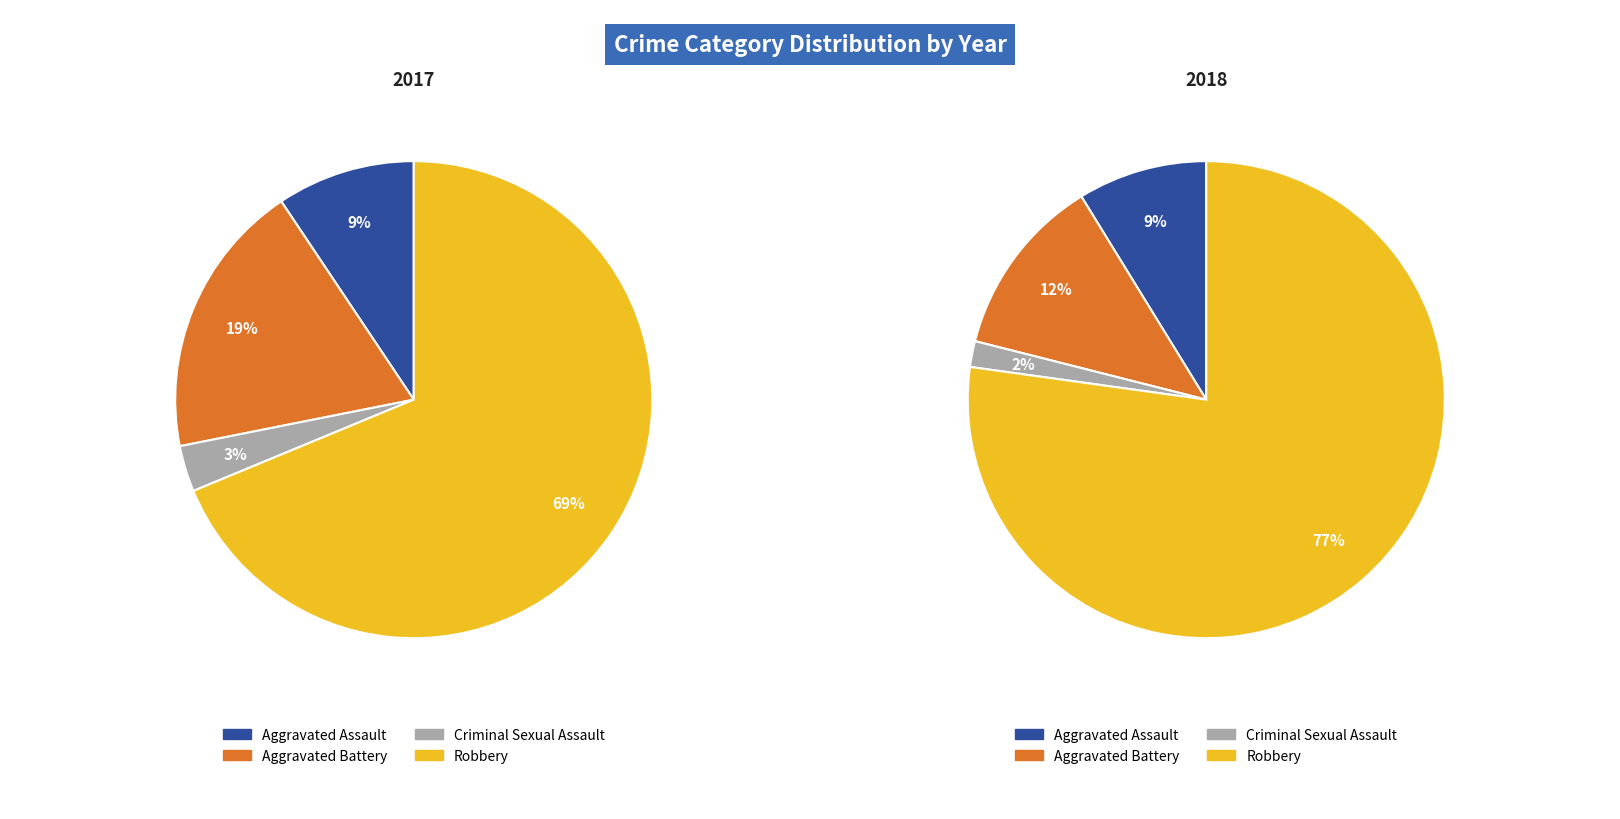

The values_2018 slice represents 12% of the pie. True or false?

True